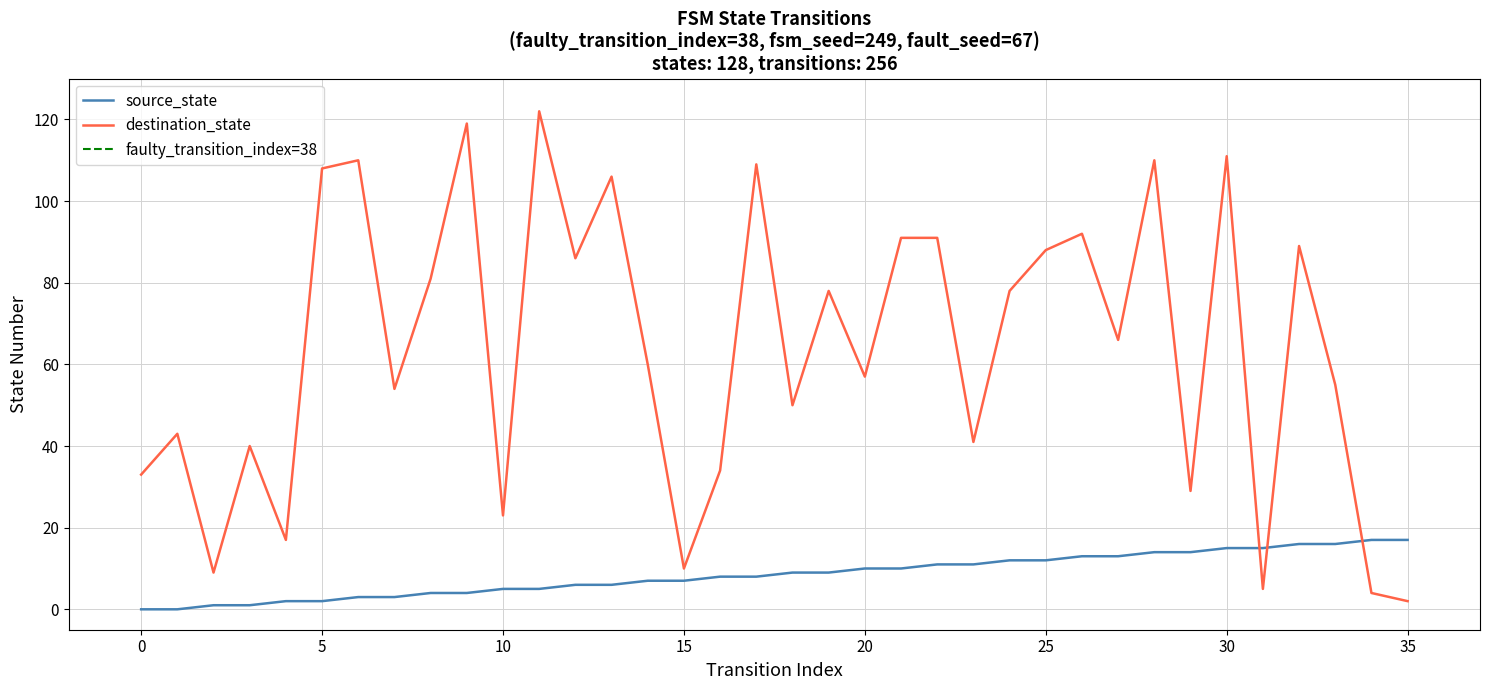

How many intersections are there between destination_state and source_state?

3